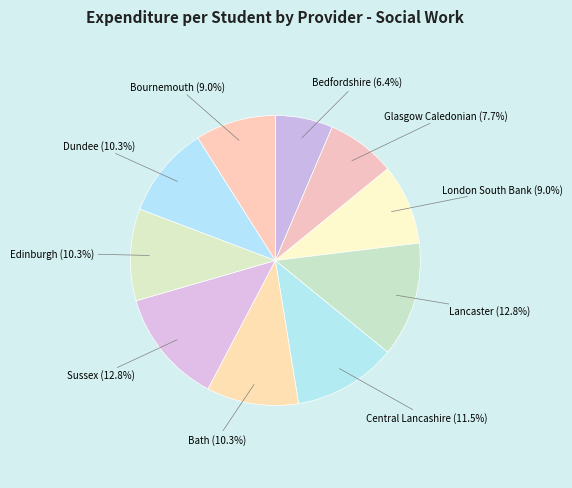

Is there a majority slice in this chart?

No